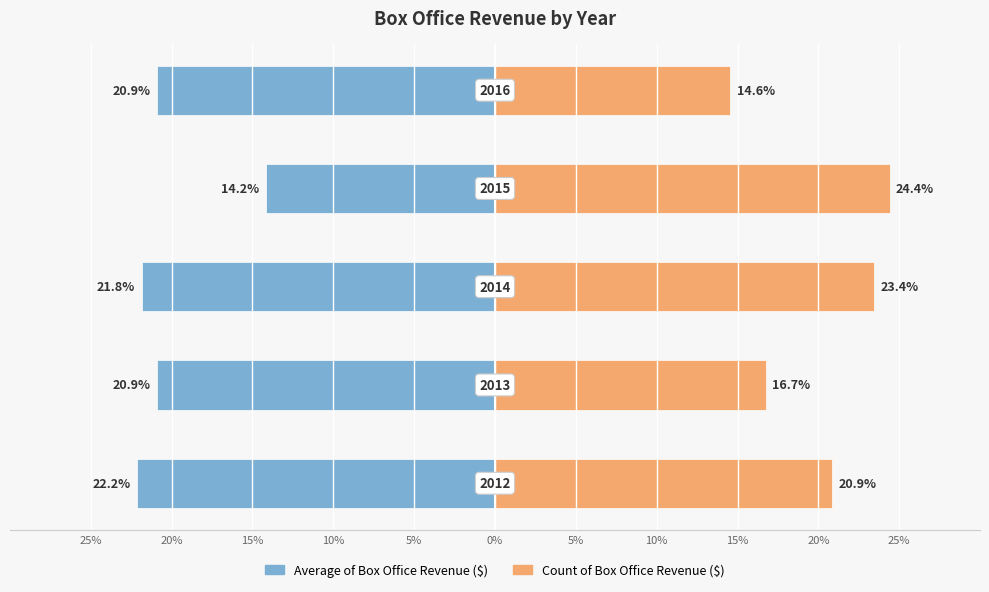

What position from the right is 15%?

3